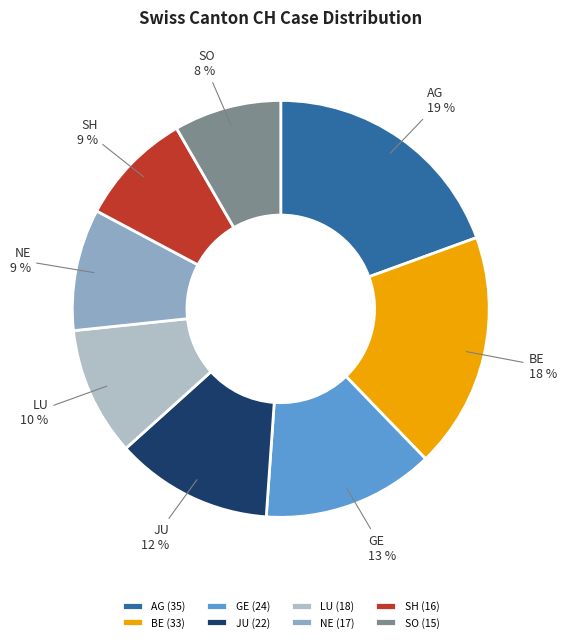

Between JU (22) and BE (33), which is larger?

BE (33)